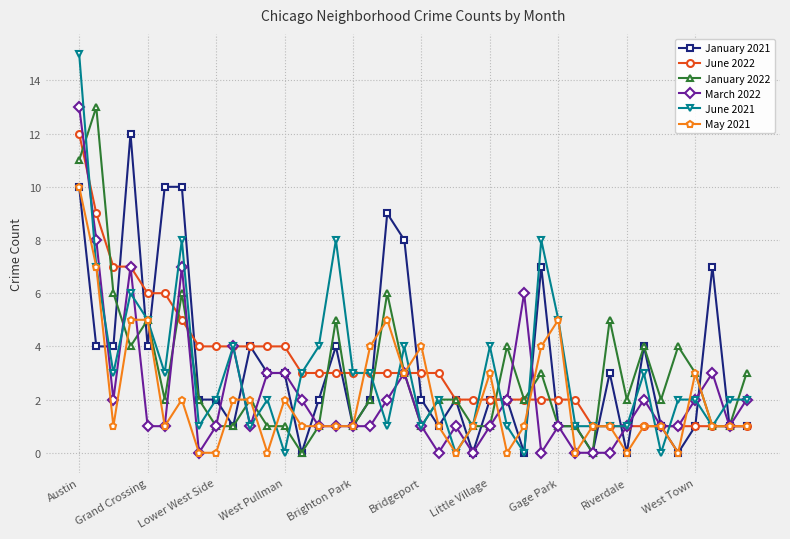

True or false: June 2021 and March 2022 cross at least once.

True